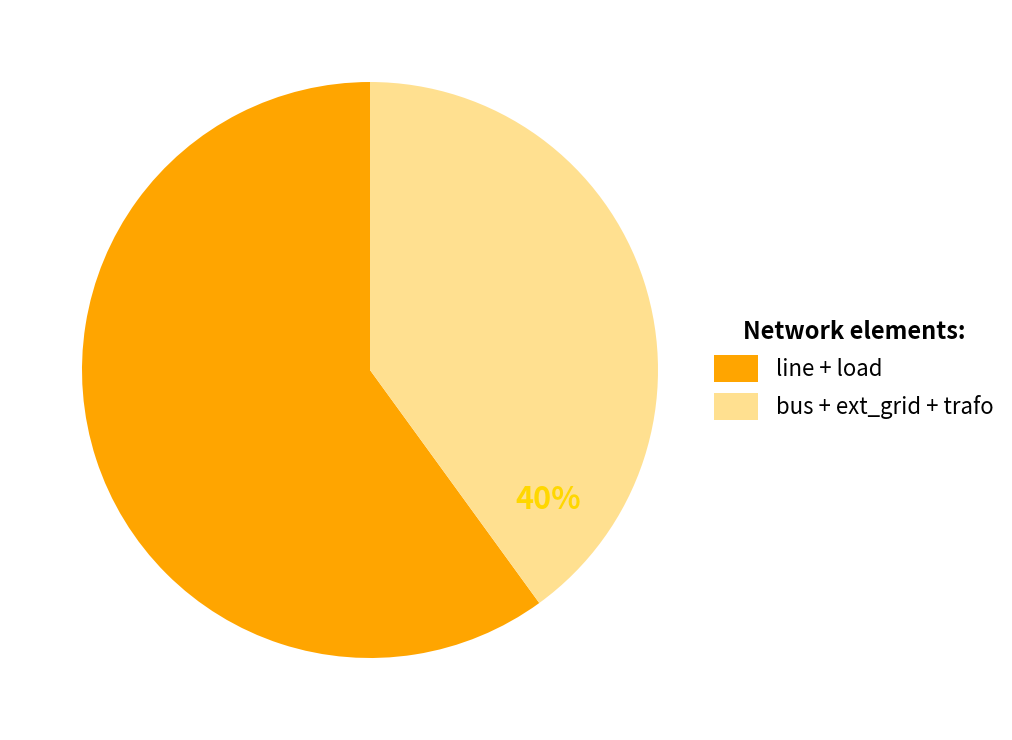

Is bus + ext_grid + trafo the majority of the pie?

No